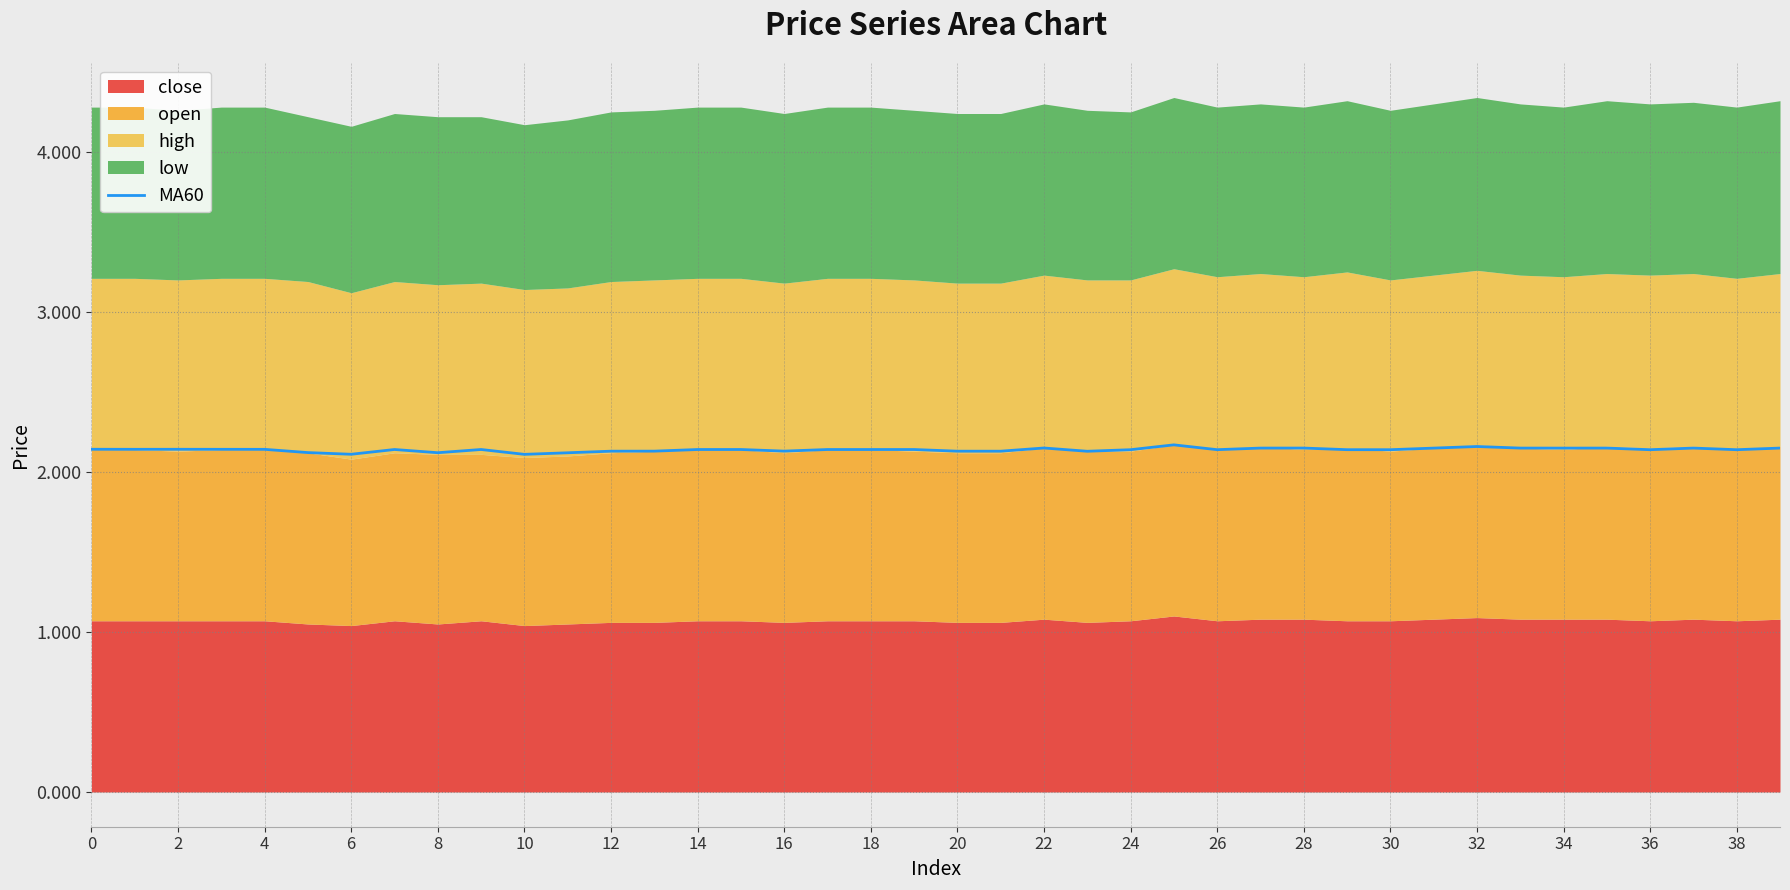

Reading right to left, what are all the values shown in this chart?

2.1	2.1	2.1	2.1	2.1	2.1	2.1	2.2	2.1	2.1	2.1	2.1	2.1	2.1	2.2	2.1	2.1	2.1	2.1	2.1	2.1	2.1	2.1	2.1	2.1	2.1	2.1	2.1	2.1	2.1	2.1	2.1	2.1	2.1	2.1	2.1	2.1	2.1	2.1	2.1